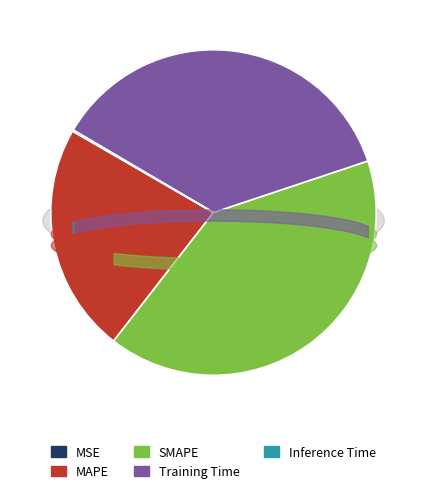

Rank the categories by value from lowest to highest.

MSE, Inference Time, MAPE, Training Time, SMAPE